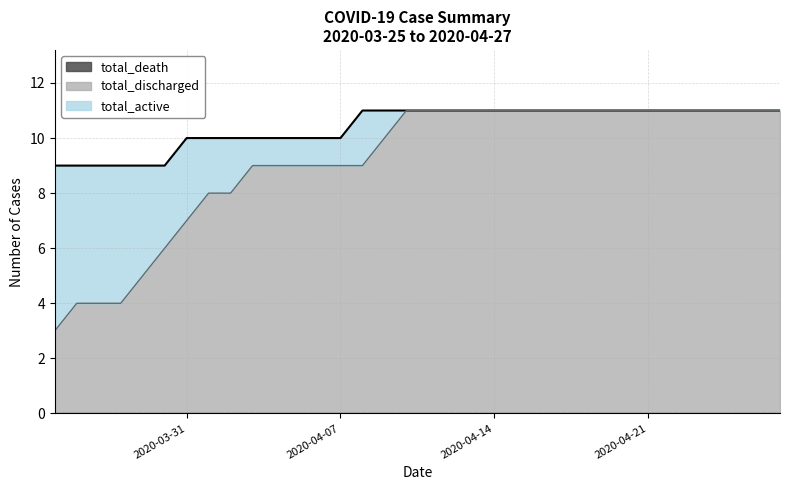

Reading right to left, transcribe all the data shown in this chart.

total_active: 0	0	0	0	0	0	0	0	0	0	0	0	0	0	0	0	0	0	1	2	1	1	1	1	1	2	2	3	3	4	5	5	5	6
total_discharged: 11	11	11	11	11	11	11	11	11	11	11	11	11	11	11	11	11	11	10	9	9	9	9	9	9	8	8	7	6	5	4	4	4	3
total_death: 0	0	0	0	0	0	0	0	0	0	0	0	0	0	0	0	0	0	0	0	0	0	0	0	0	0	0	0	0	0	0	0	0	0